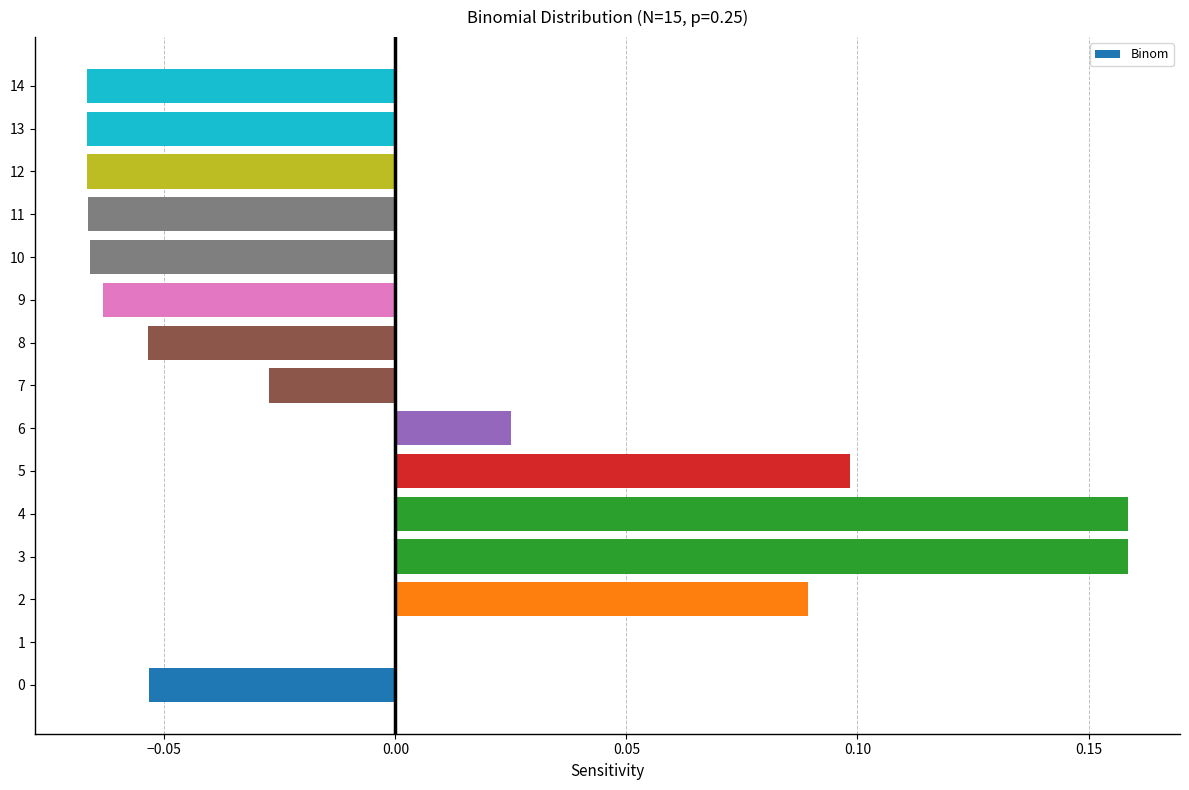

The value at 1 is 0.0. True or false?

True